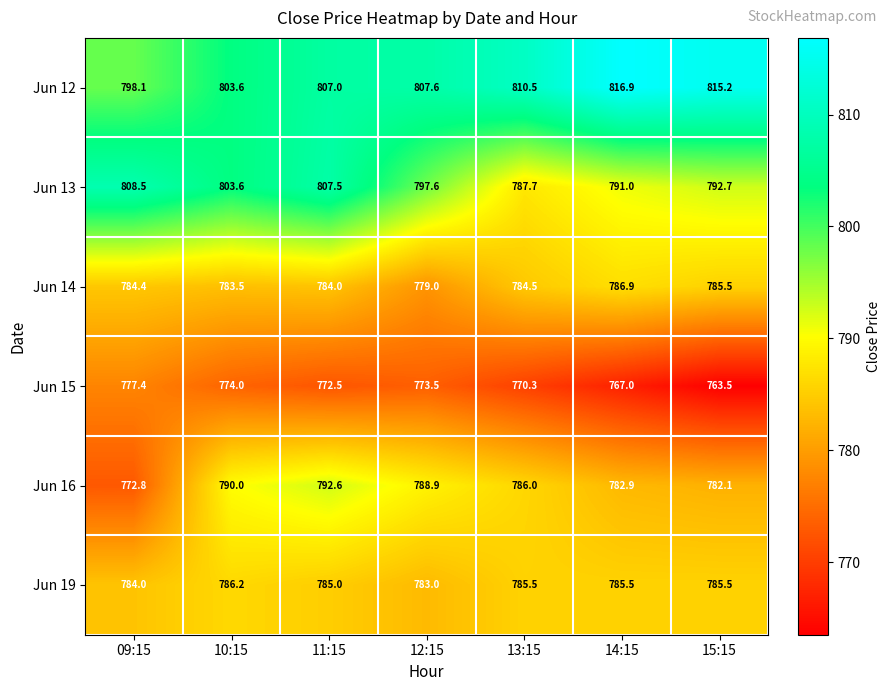

Which series has the largest total across all categories?

Jun 12